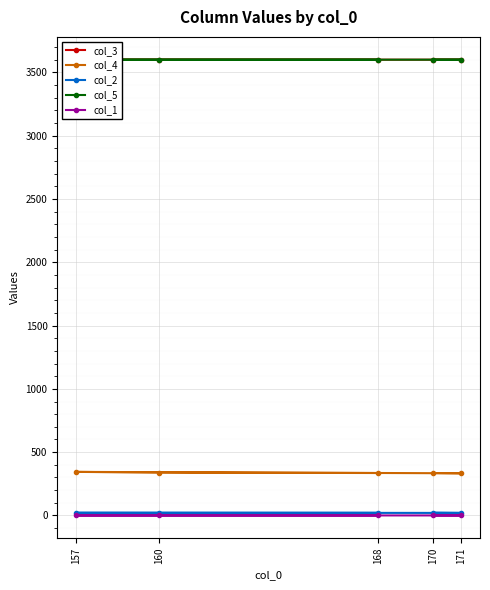

Reading left to right, transcribe all the data shown in this chart.

col_3: 170=3599.9	171=3599.9	157=3599.9	160=3599.9	168=3599.9
col_4: 170=335.0	171=333.0	157=344.0	160=339.0	168=335.0
col_2: 170=22.0	171=20.0	157=21.0	160=21.0	168=21.0
col_5: 170=3600.0	171=3600.0	157=3600.0	160=3600.0	168=3600.0
col_1: 170=0.1	171=0.1	157=0.1	160=0.1	168=0.1